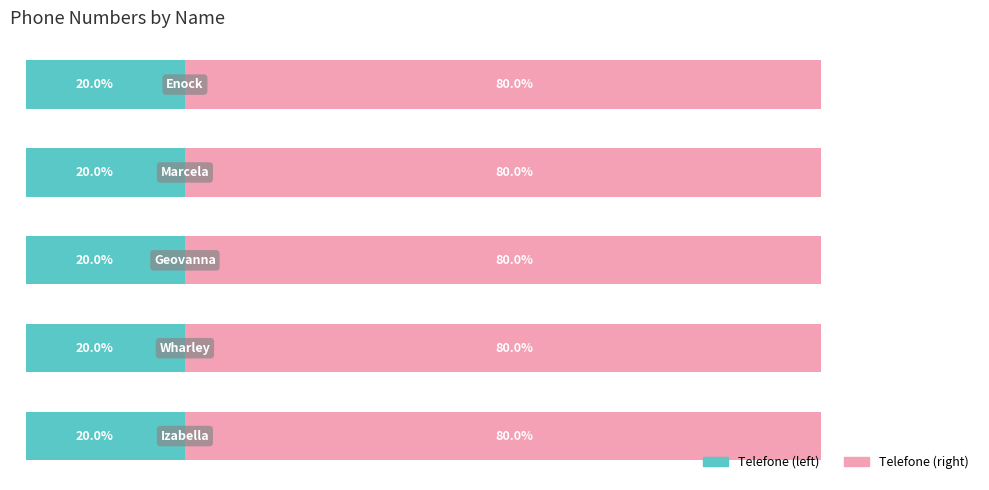

How many categories are shown in the chart?

5